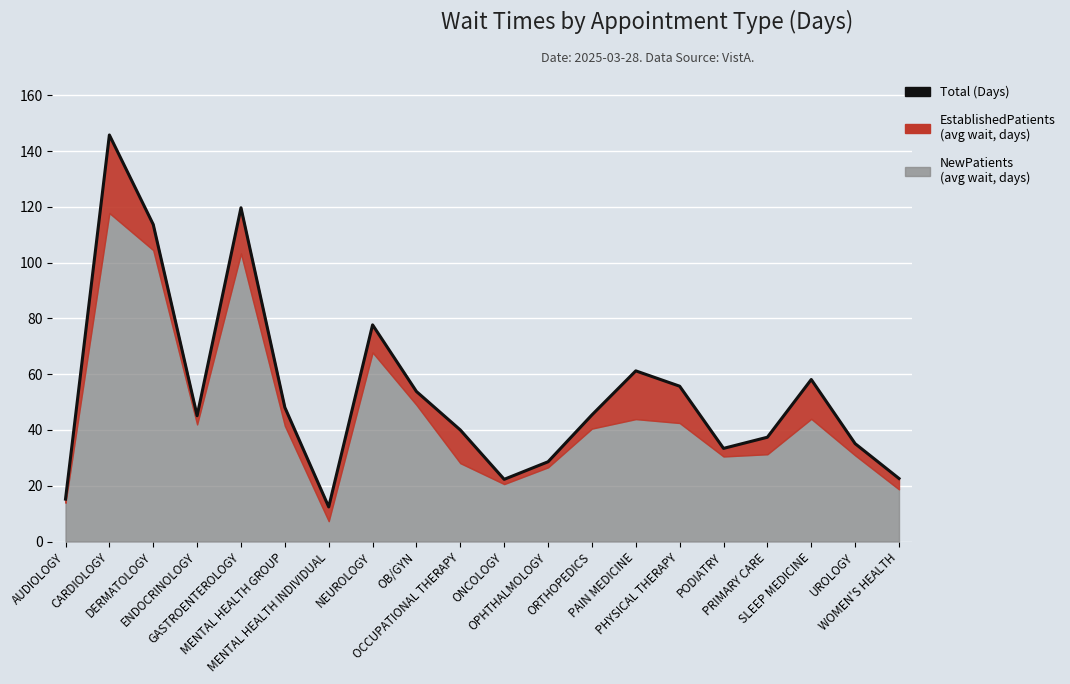

How many points are higher than both their immediate neighbors (excluding endpoints)?

5